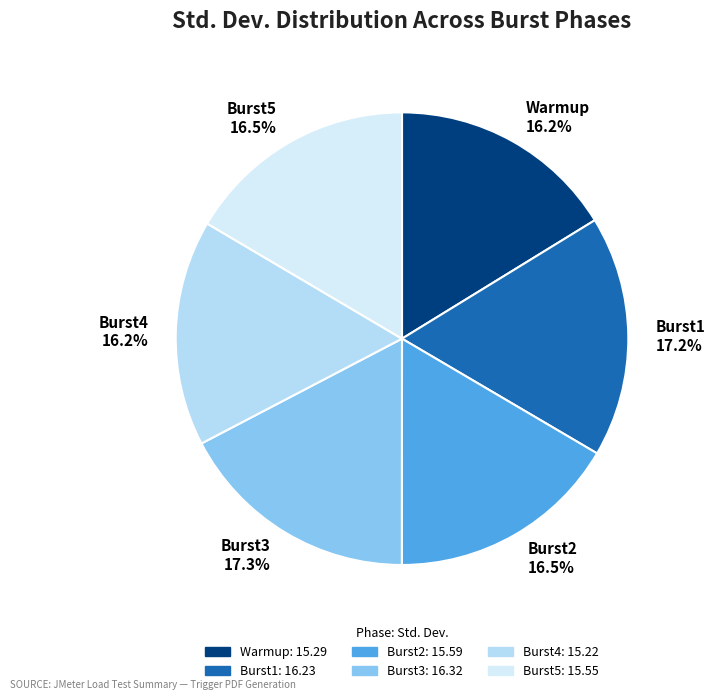

True or false: Burst3 accounts for 23% of the total.

False